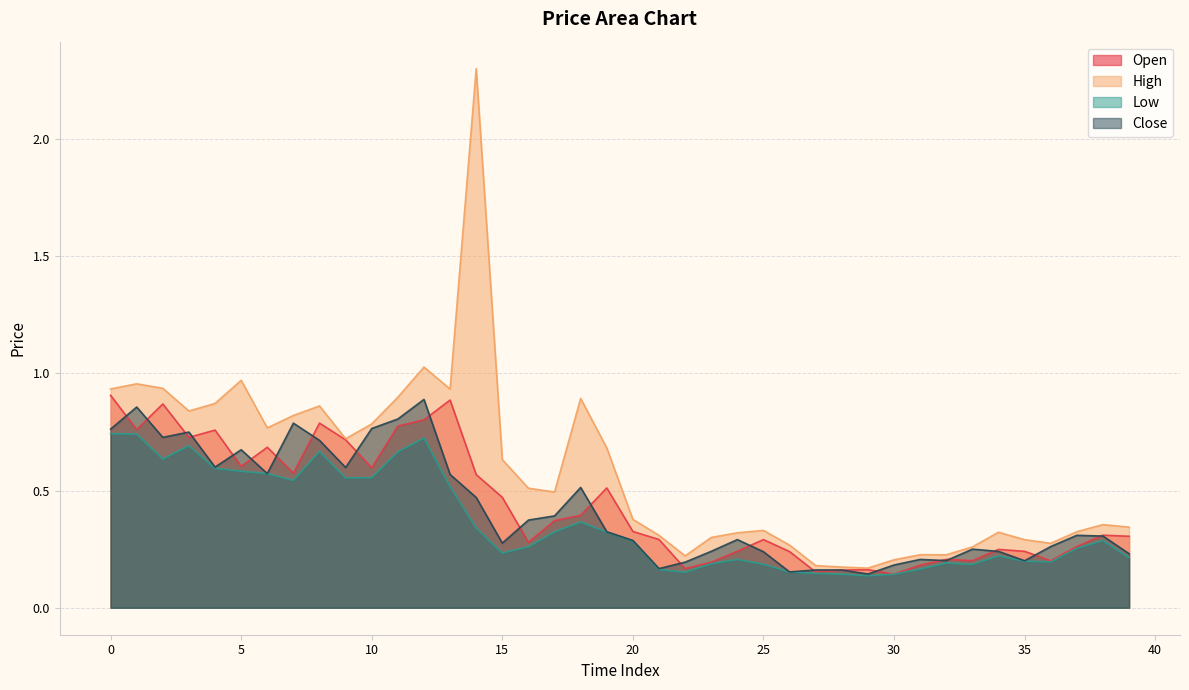

What value does the High series have at 33?

0.3